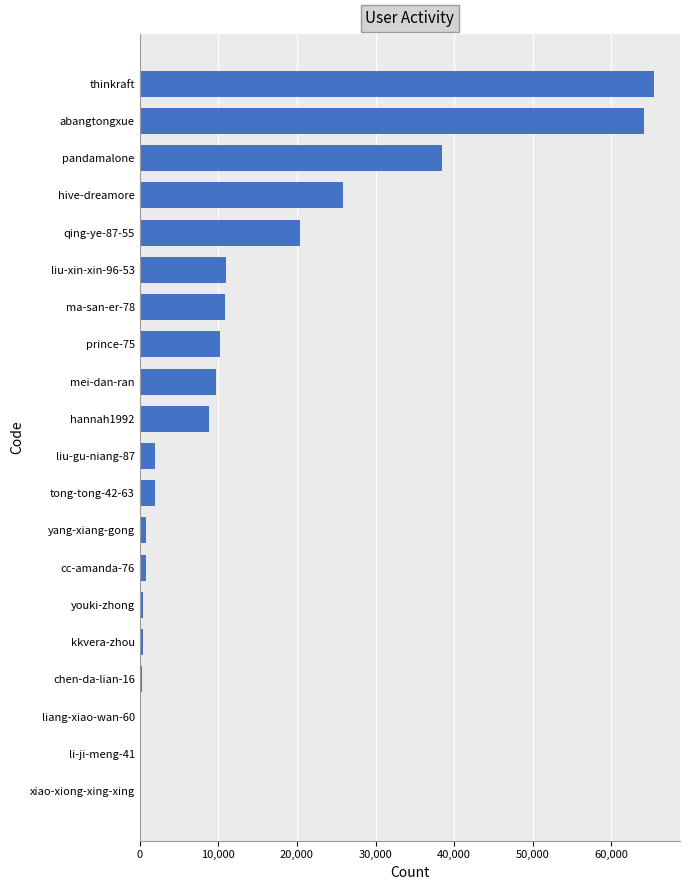

Is it true that the value at hannah1992 is 8847?

True